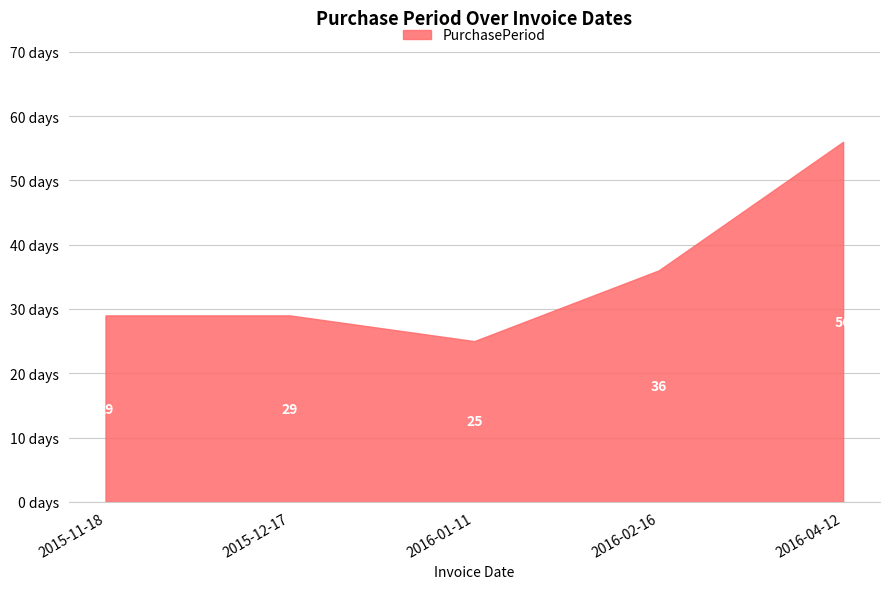

Reading right to left, what are all the values shown in this chart?

56	36	25	29	29